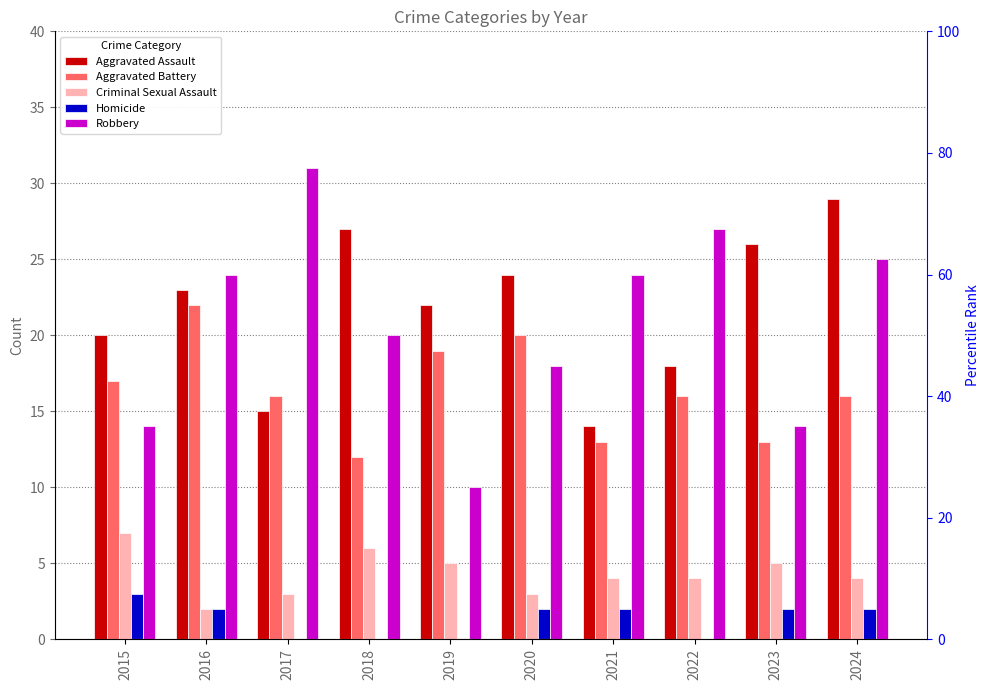

How many data points in Robbery are above 24?

3